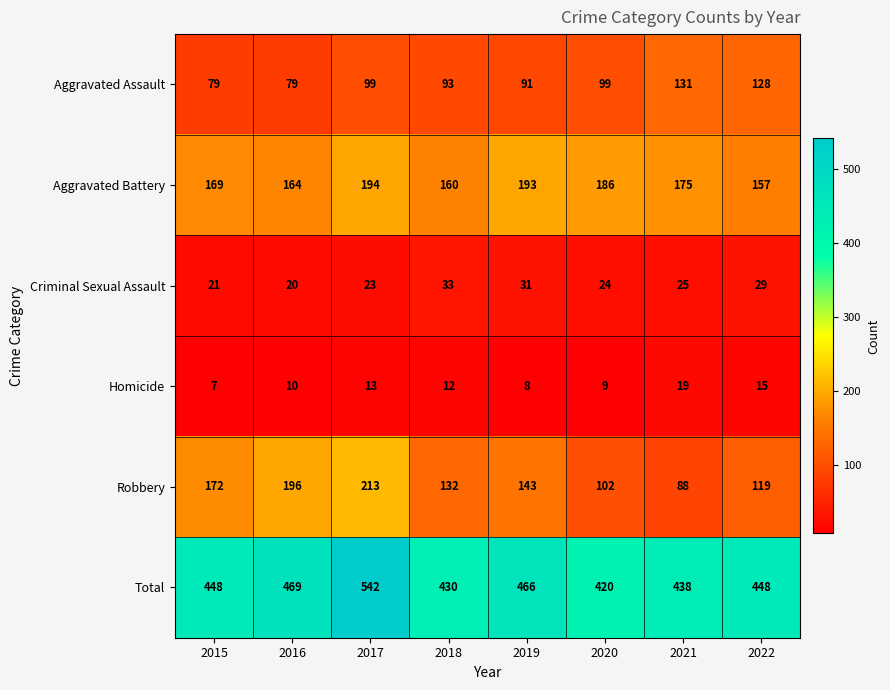

What is the sum of the Homicide values at 2017 and 2015?

20